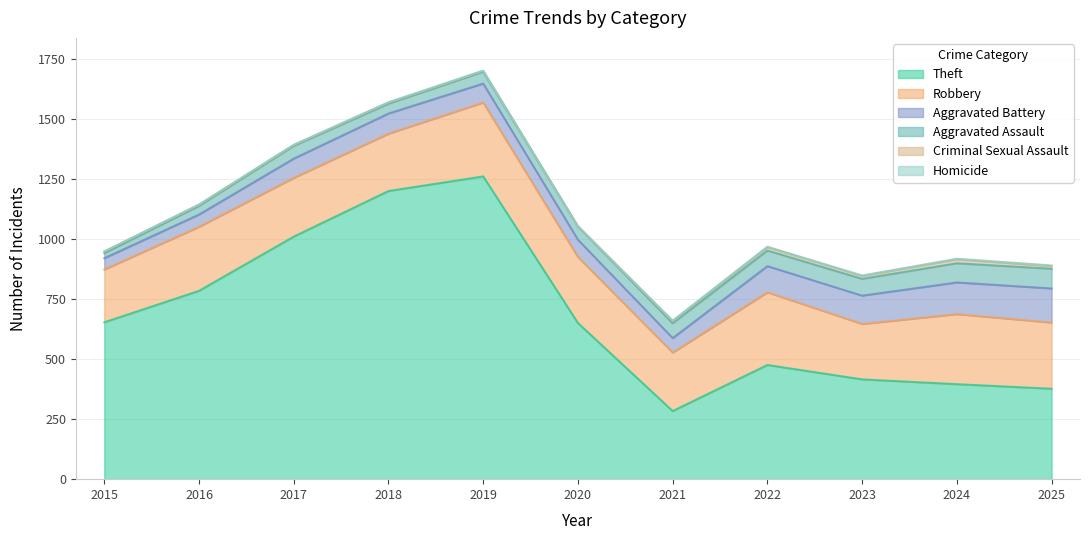

True or false: Theft and Robbery intersect in this chart.

False